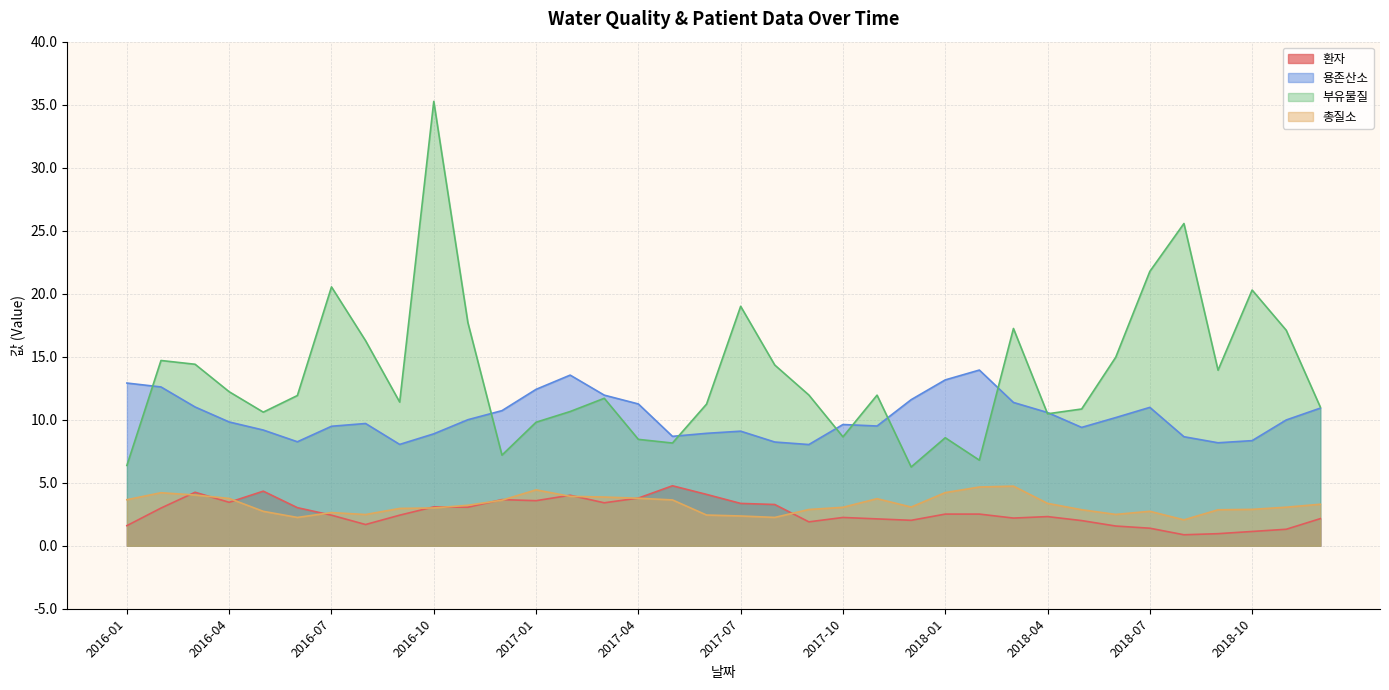

True or false: 총질소 and 부유물질 cross at least once.

False